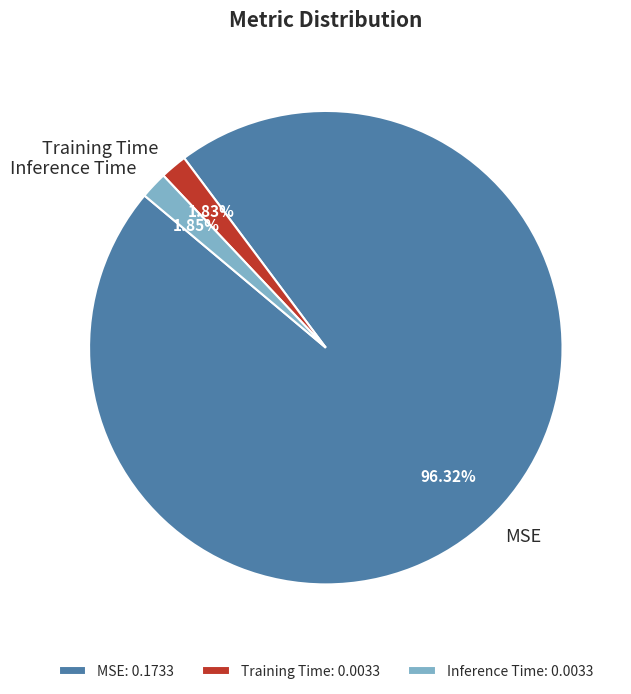

How many segments does this pie chart have?

3